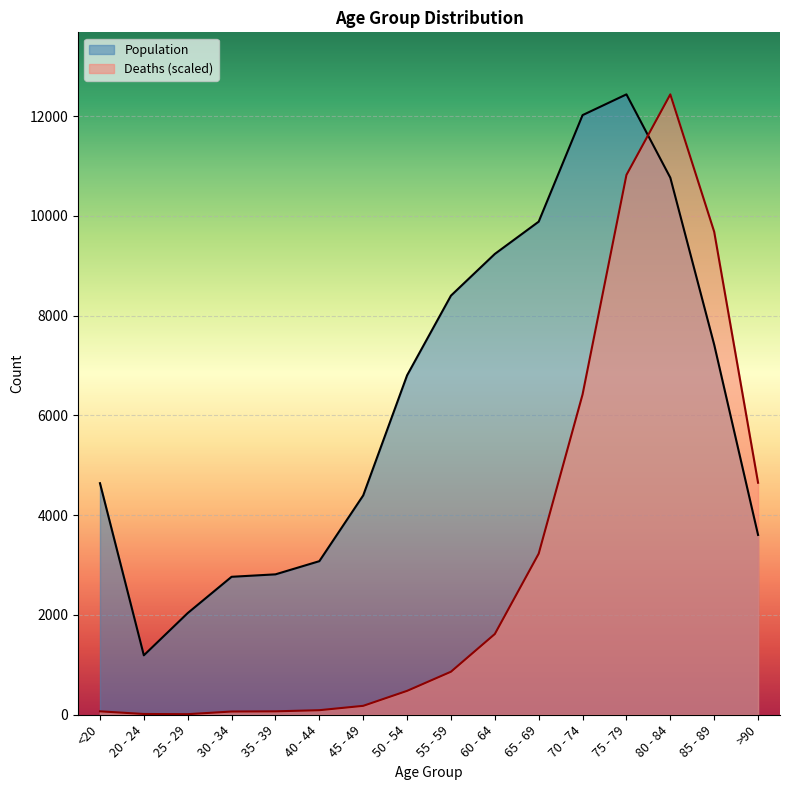

Rank the categories by Population value from lowest to highest.

20 - 24, 25 - 29, 30 - 34, 35 - 39, 40 - 44, >90, 45 - 49, <20, 50 - 54, 85 - 89, 55 - 59, 60 - 64, 65 - 69, 80 - 84, 70 - 74, 75 - 79